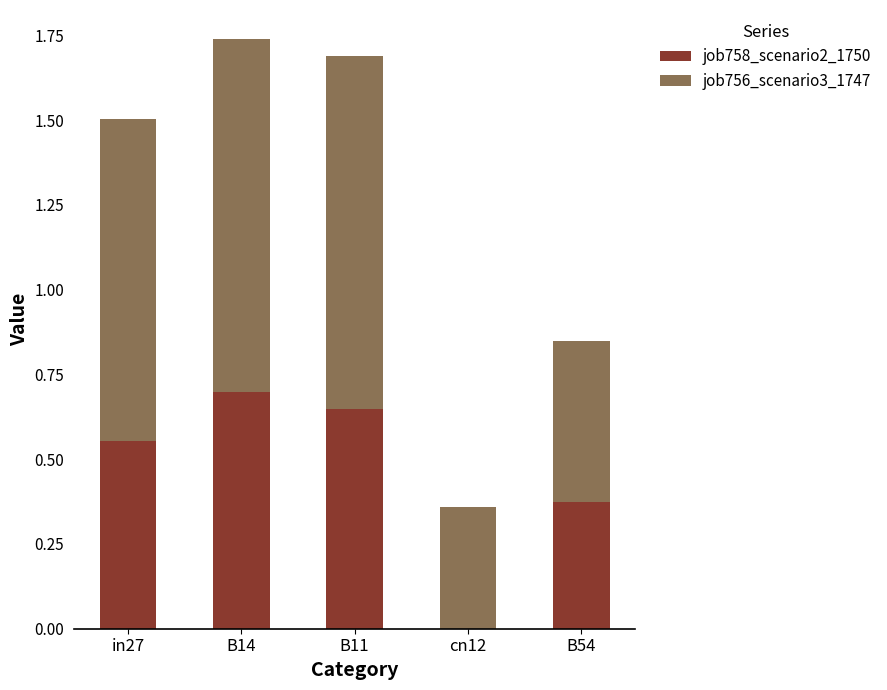

What is the highest value of the job758_scenario2_1750 series?

0.7